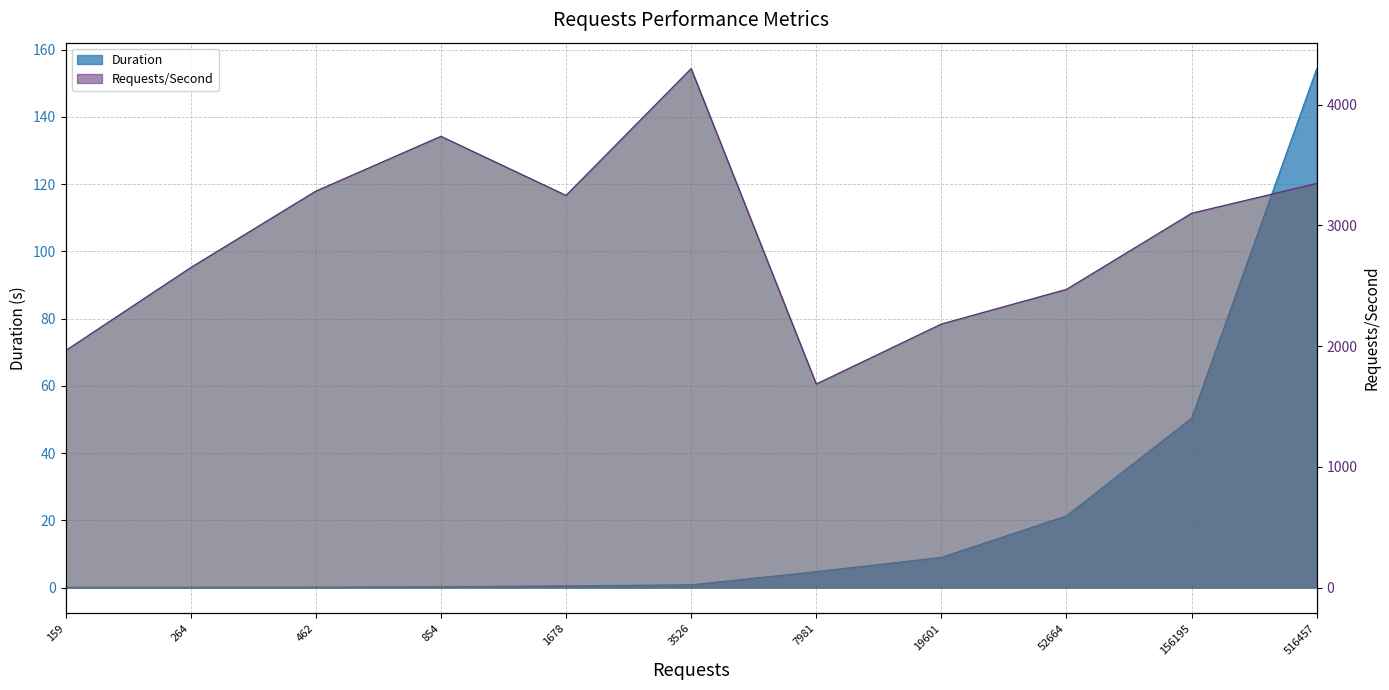

How many lines are shown in the chart?

2